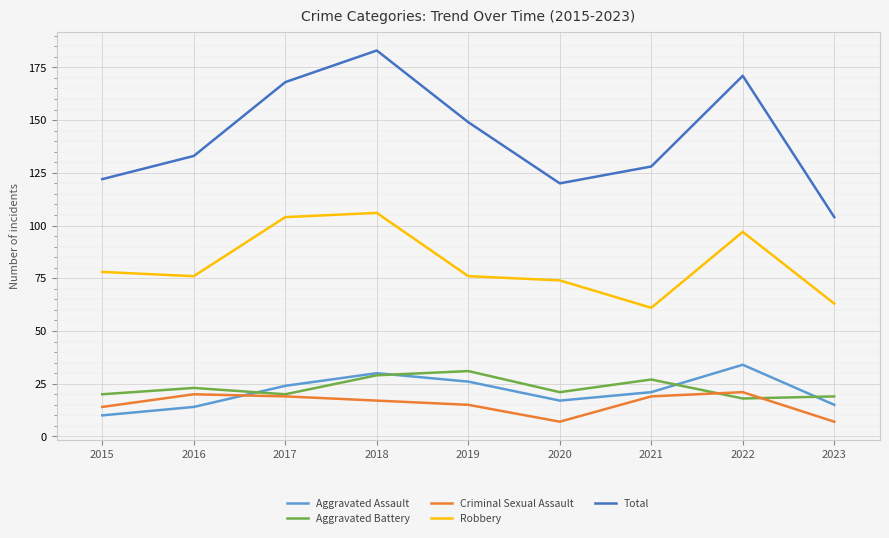

What is the sum of all Aggravated Assault values?

191